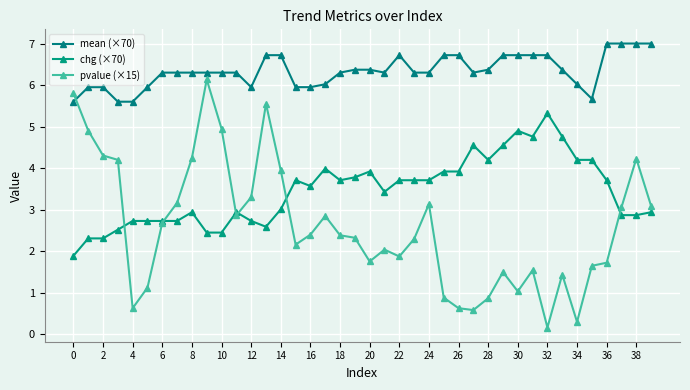

Which category has the highest value across all series?

36